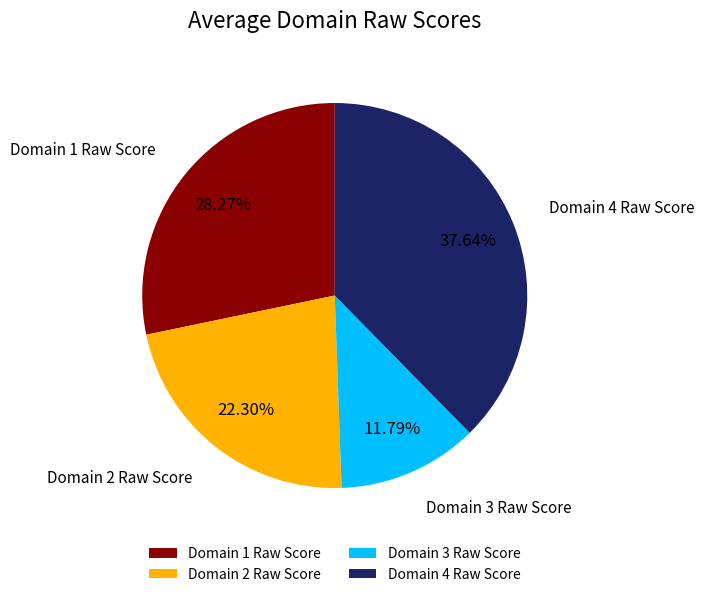

Does any single category account for the majority?

No